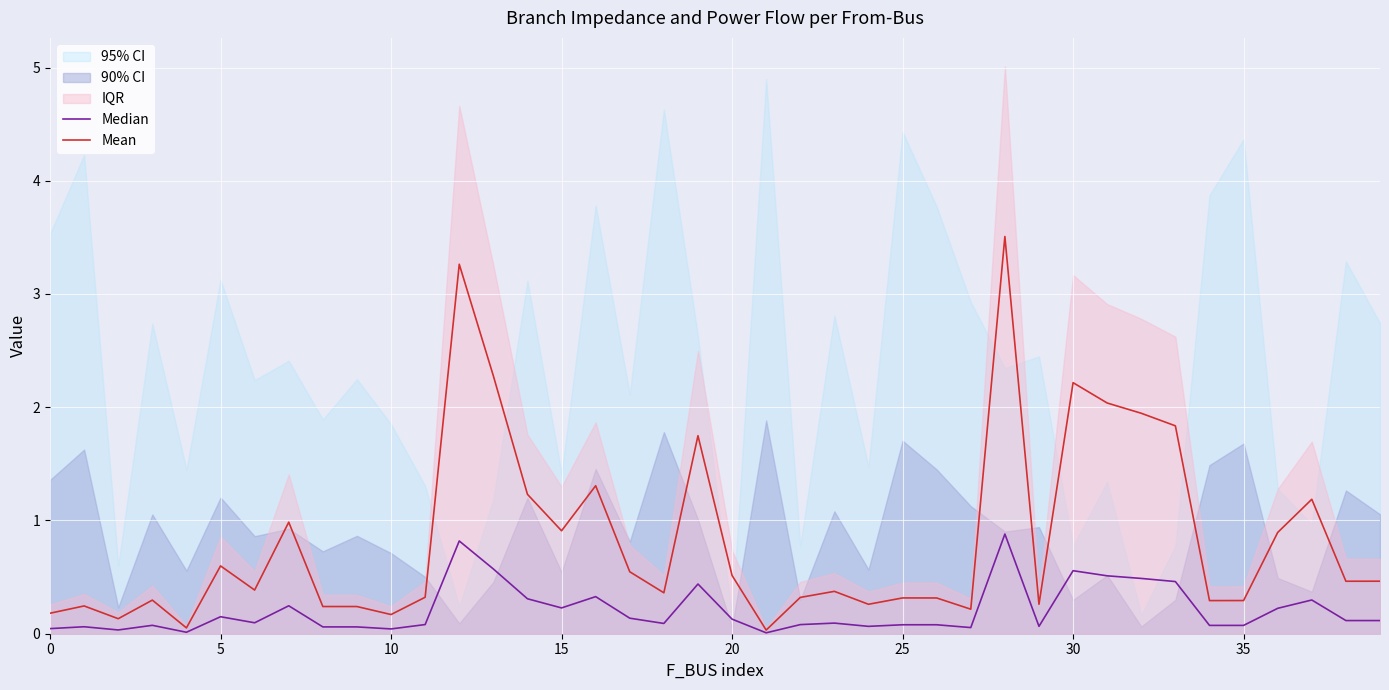

What is the highest value of the Mean series?

3.5